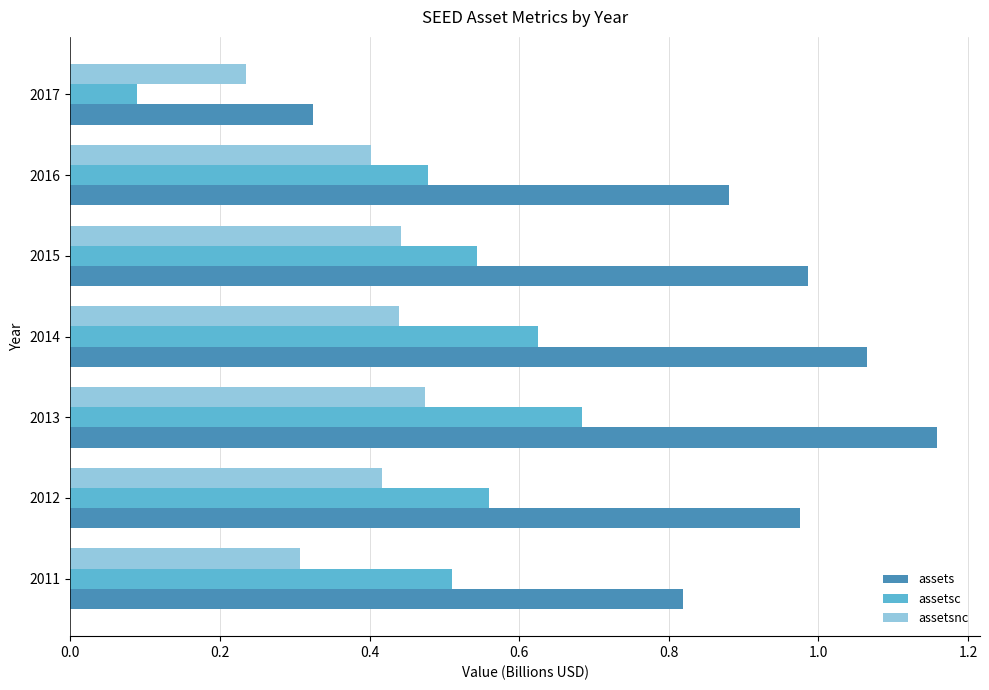

Which category has the lowest value across all series?

2017